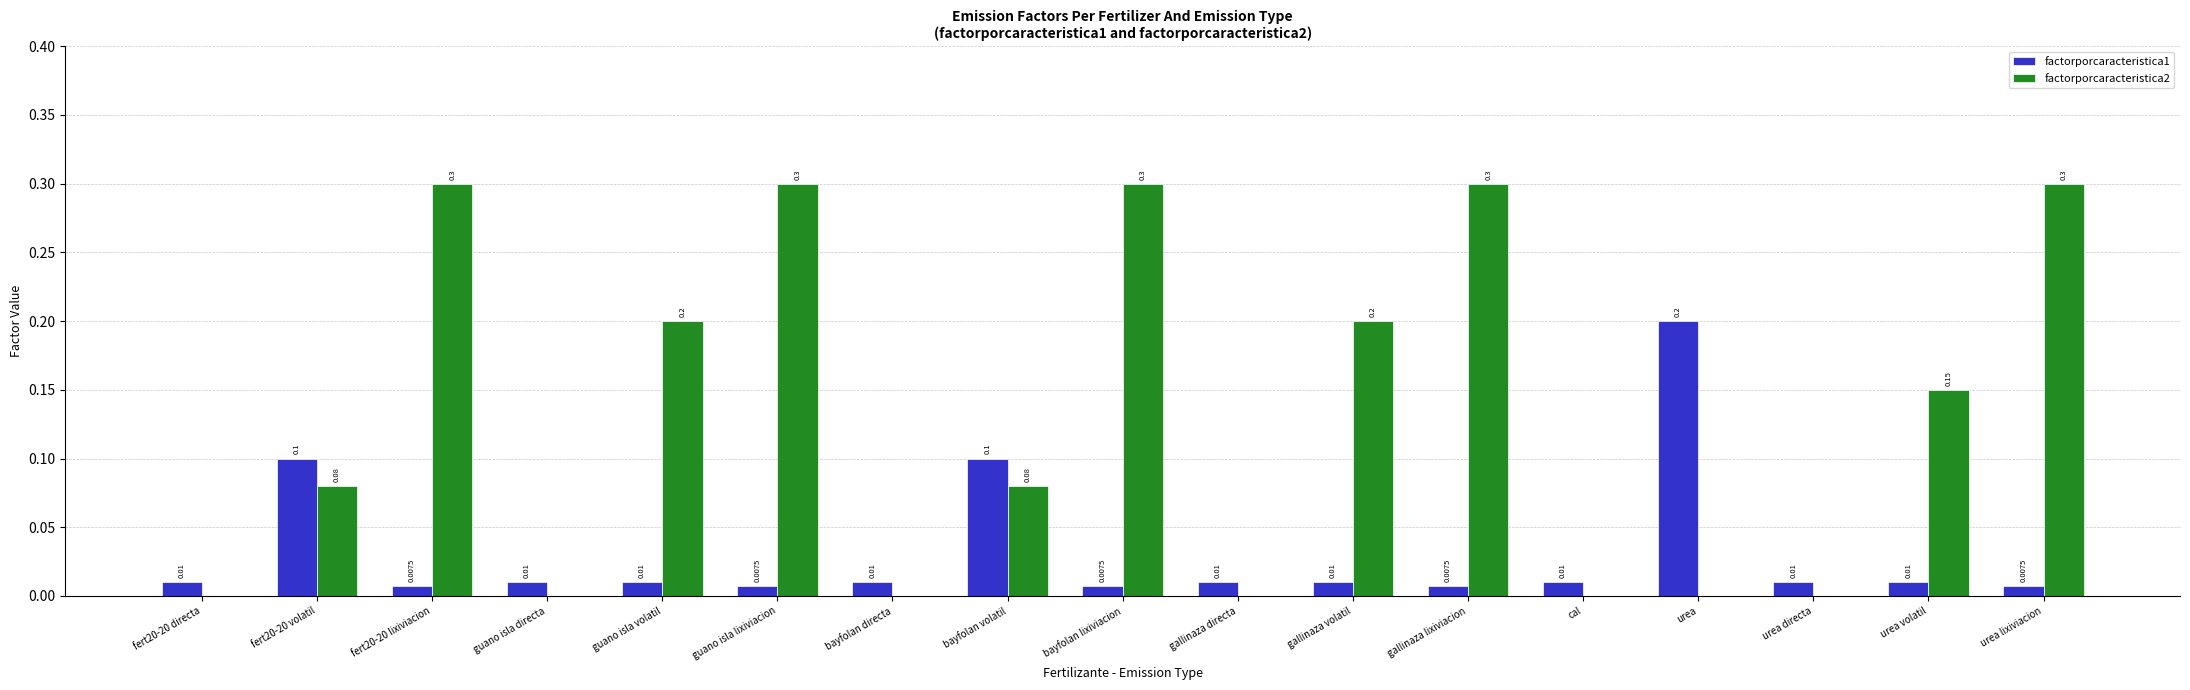

What is the total value across all series at bayfolan lixiviacion?

0.3